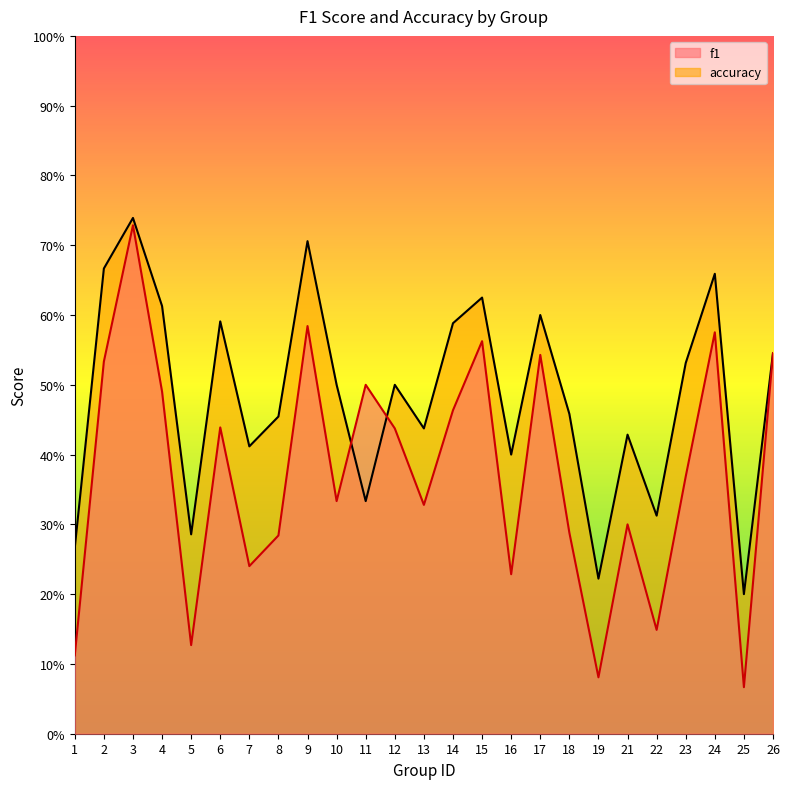

Read the f1 value at 9.

0.6